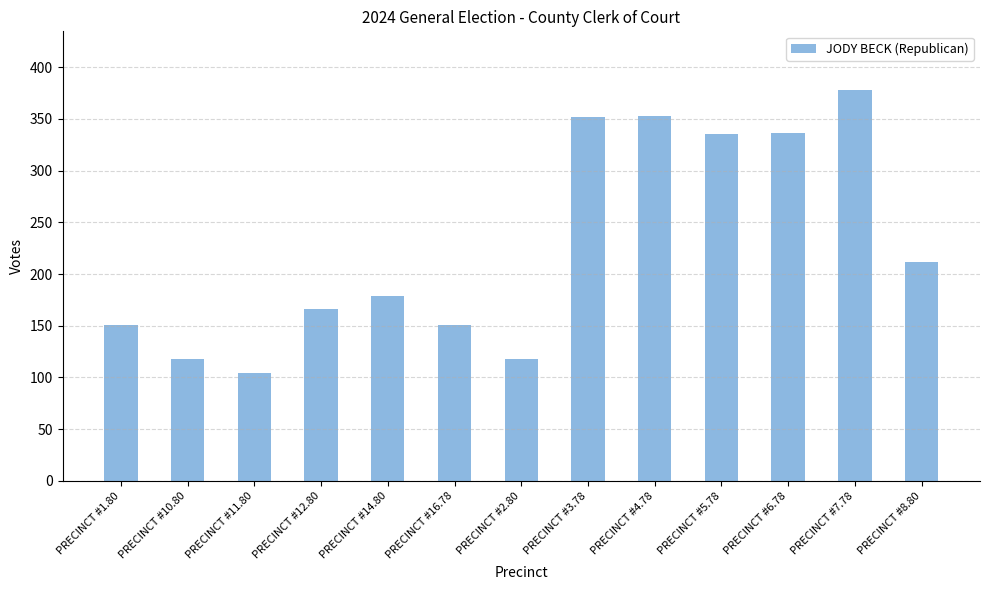

What is the value of the 10th bar from the left?

335